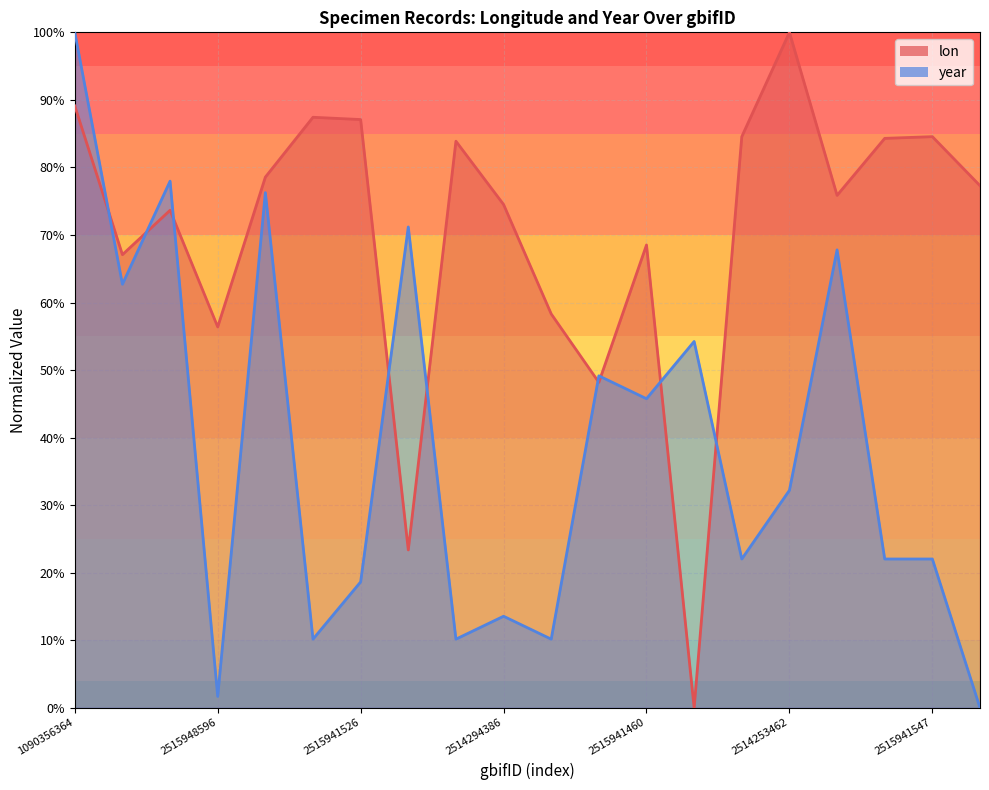

What is the spread (max minus min) of values at 2514274445?

0.5